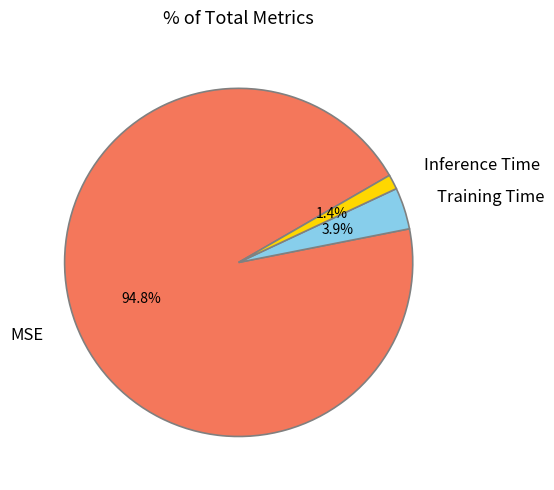

True or false: MSE accounts for 95% of the total.

True